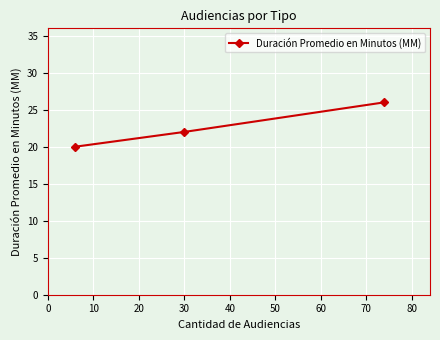

What is the smallest value displayed?

20